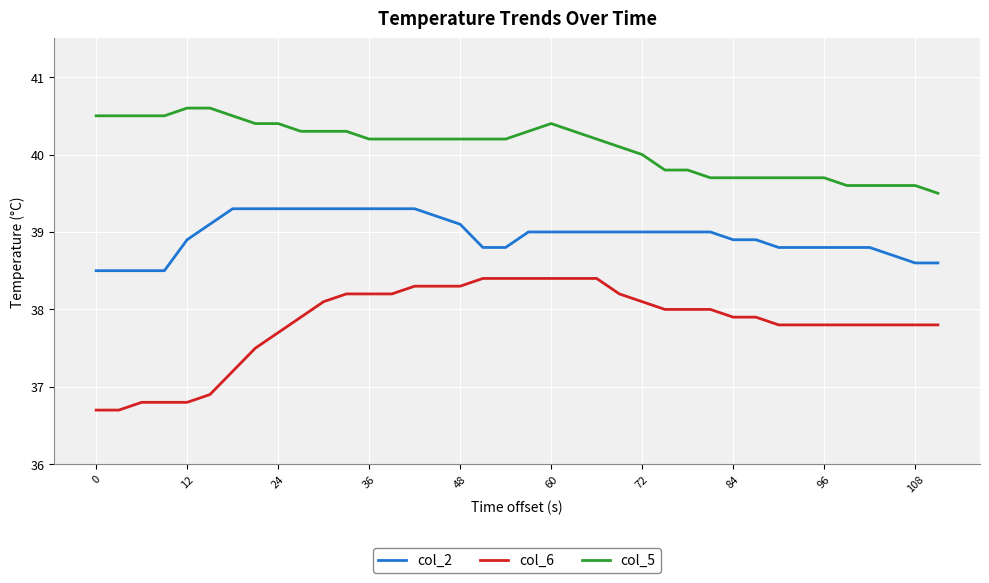

Which series has the largest total across all categories?

col_5